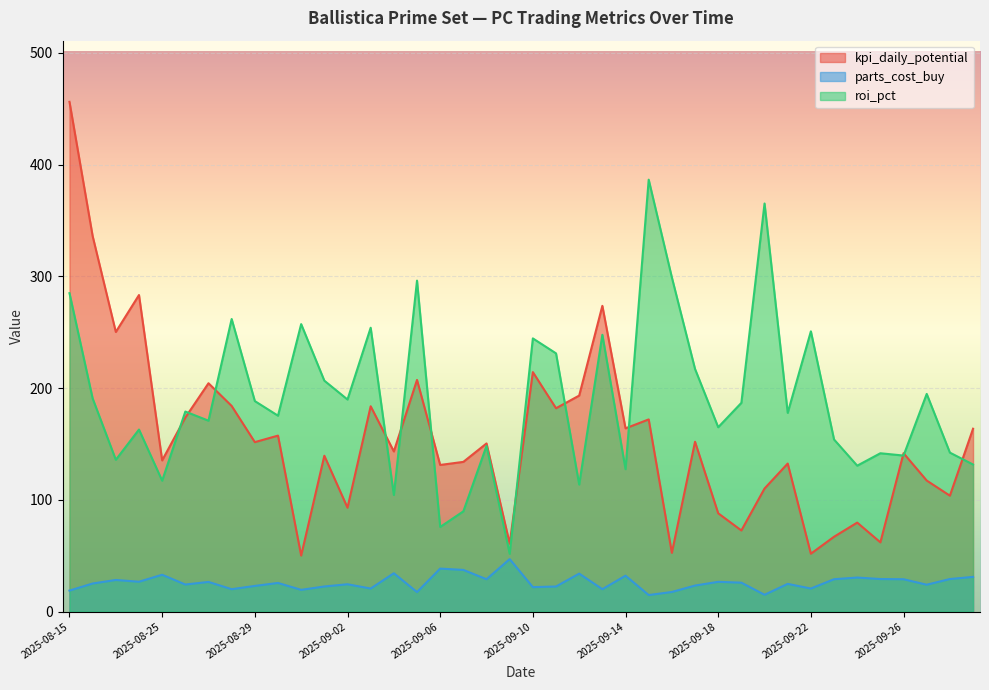

Rank the series by their average value, from lowest to highest.

parts_cost_buy, kpi_daily_potential, roi_pct